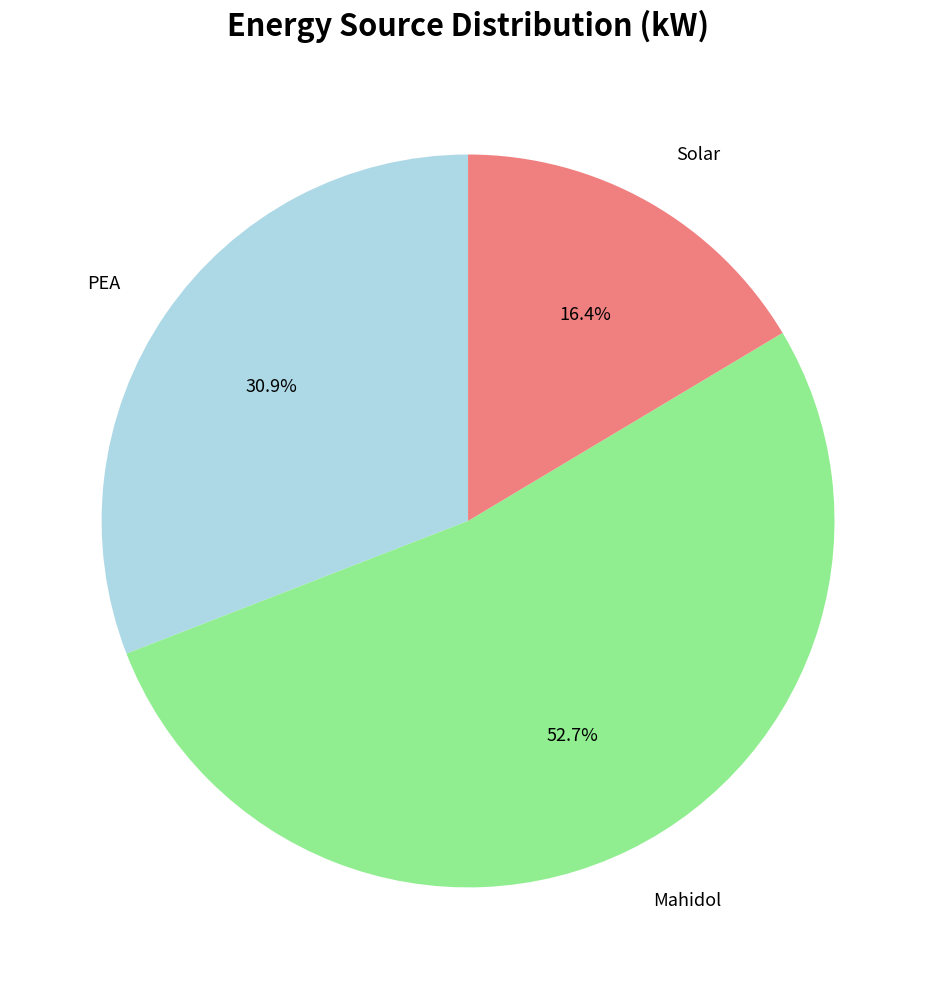

Is there any slice that represents more than half of the pie?

Yes